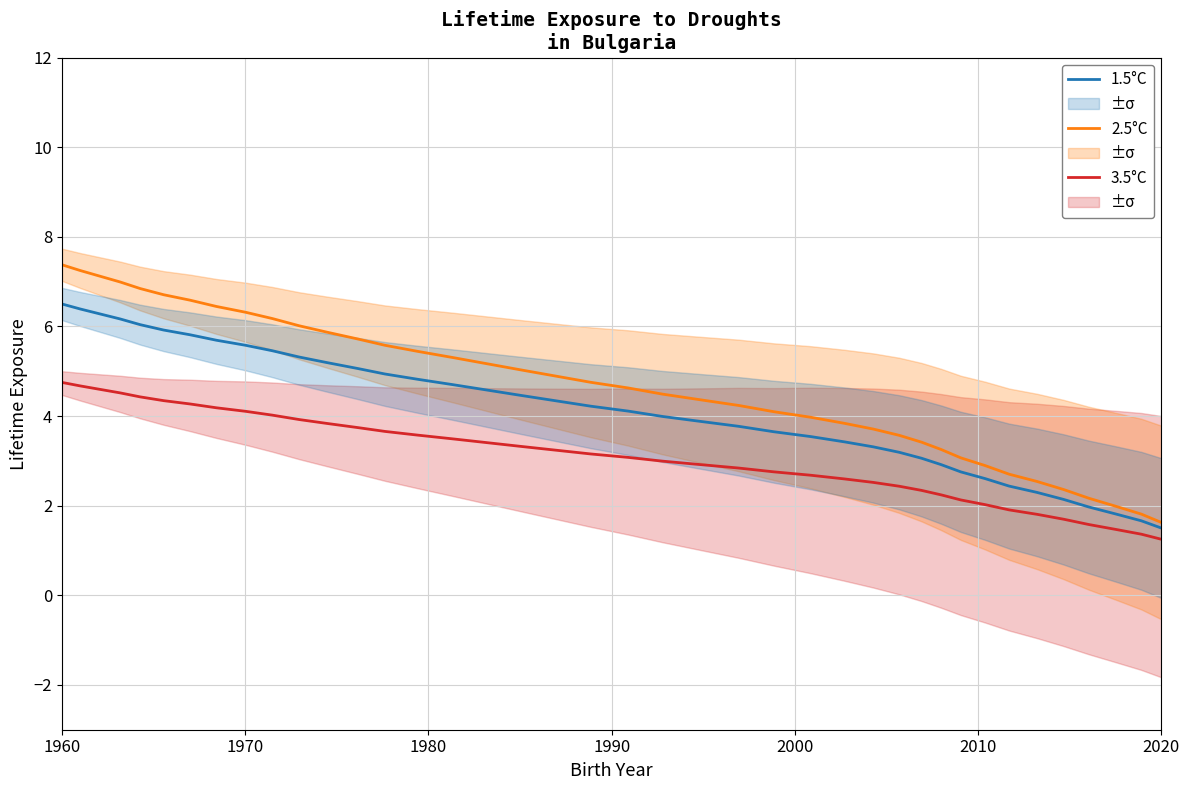

What is the minimum value for 1.5°C?

1.5